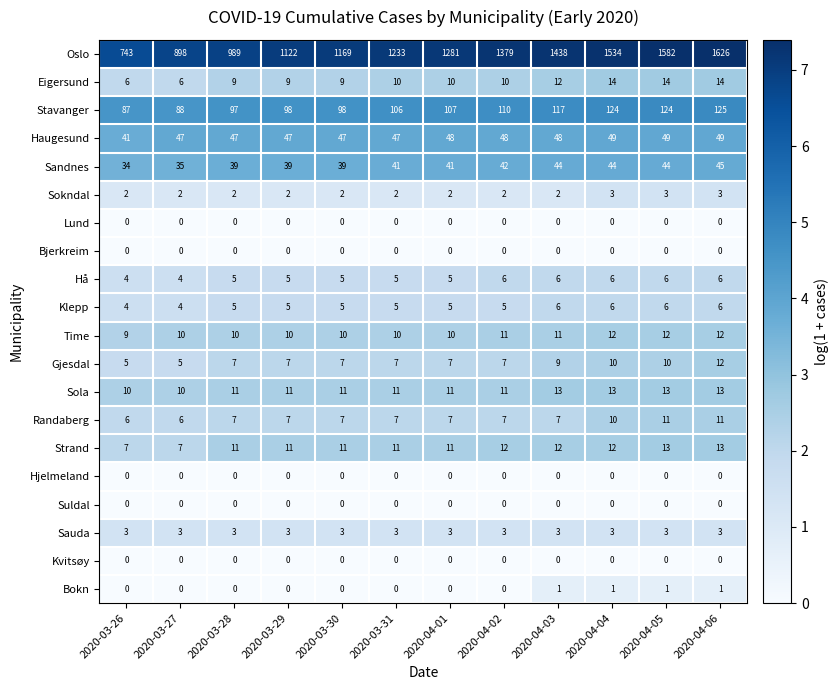

What is the sum of all Sauda values?

36